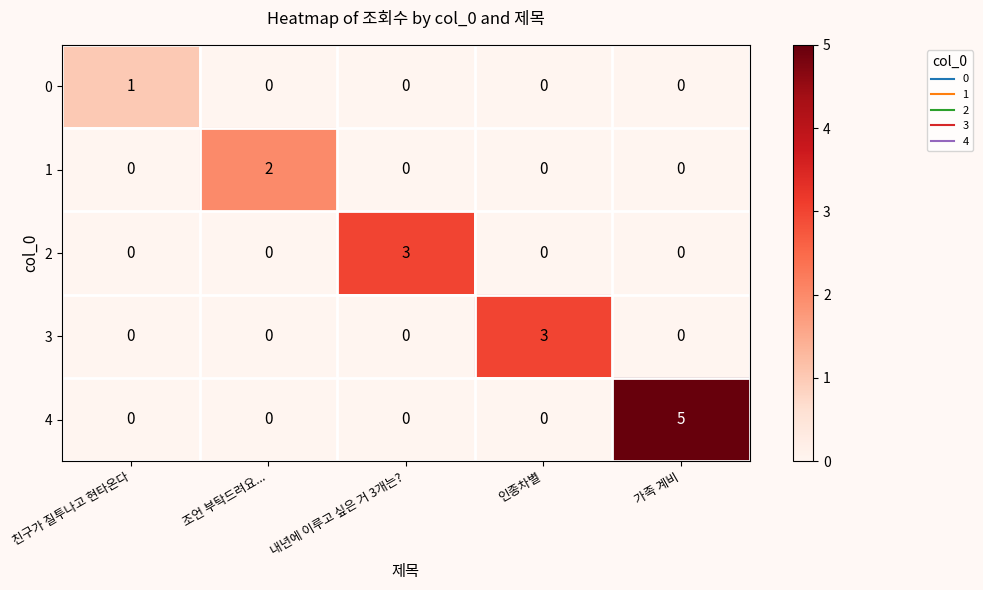

Count the 0 values in the range 0 to 1.

5